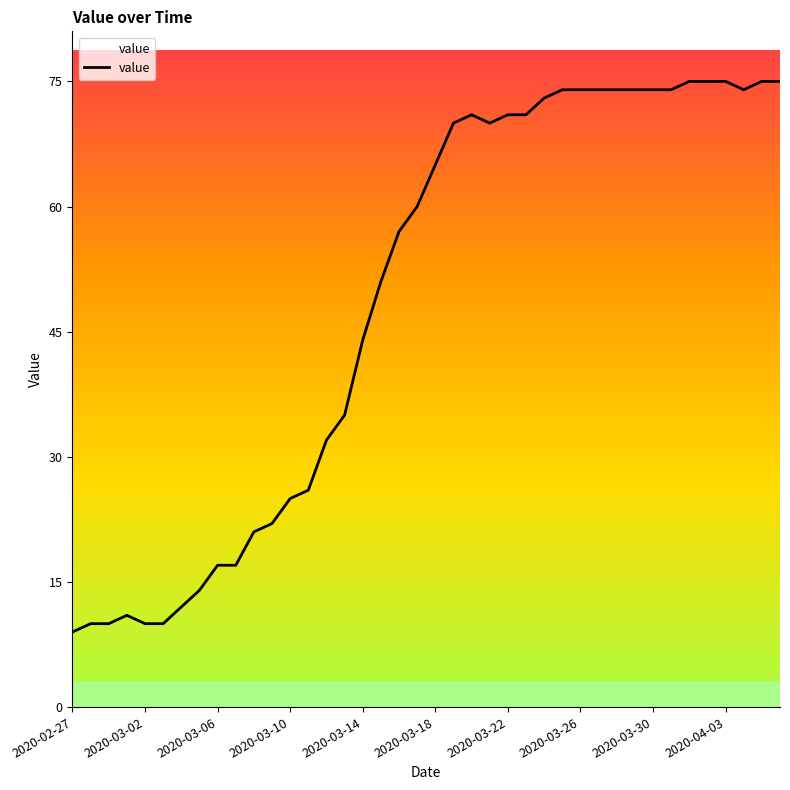

Reading left to right, extract all data points from this chart.

9	10	10	11	10	10	12	14	17	17	21	22	25	26	32	35	44	51	57	60	65	70	71	70	71	71	73	74	74	74	74	74	74	74	75	75	75	74	75	75